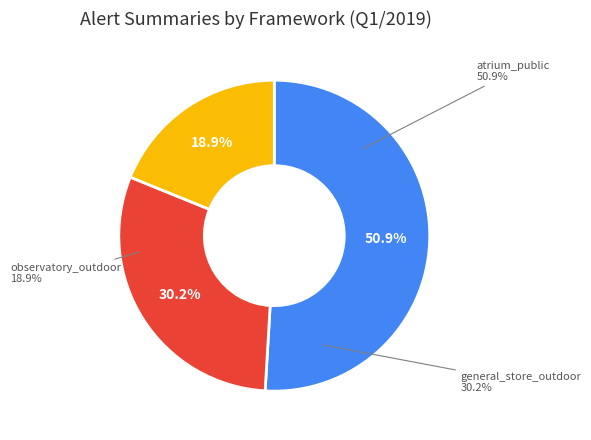

Between general_store_outdoor and observatory_outdoor, which is larger?

general_store_outdoor